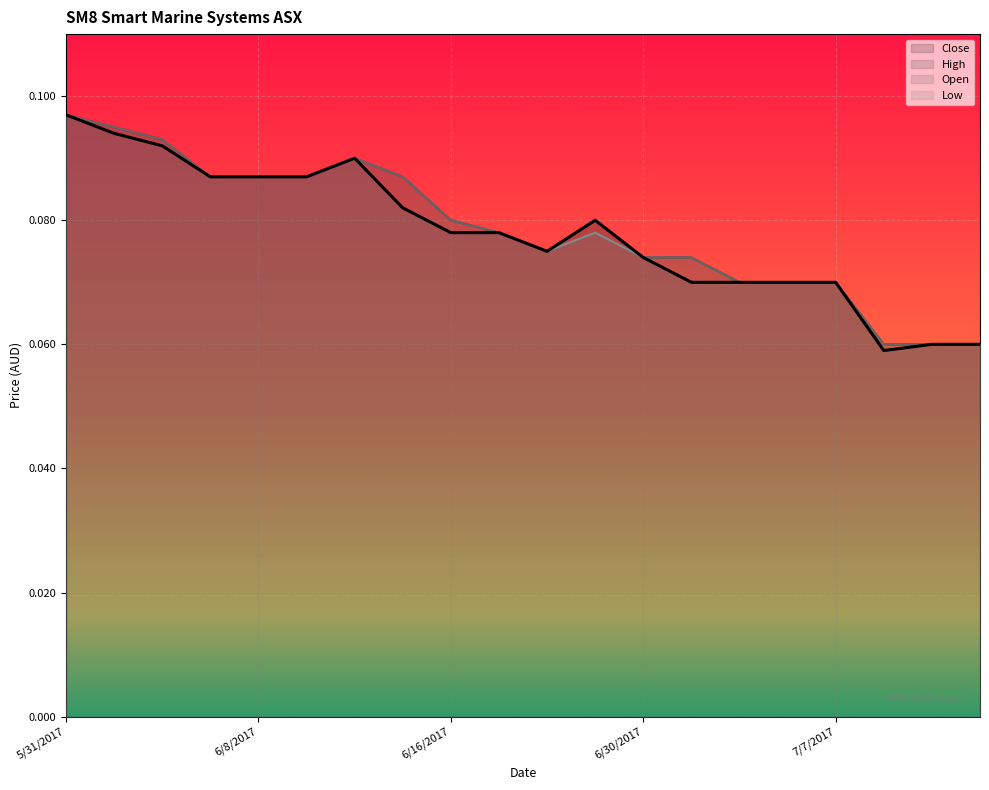

Rank the series at 6/14/2017 from highest to lowest value.

High, Open, Close, Low